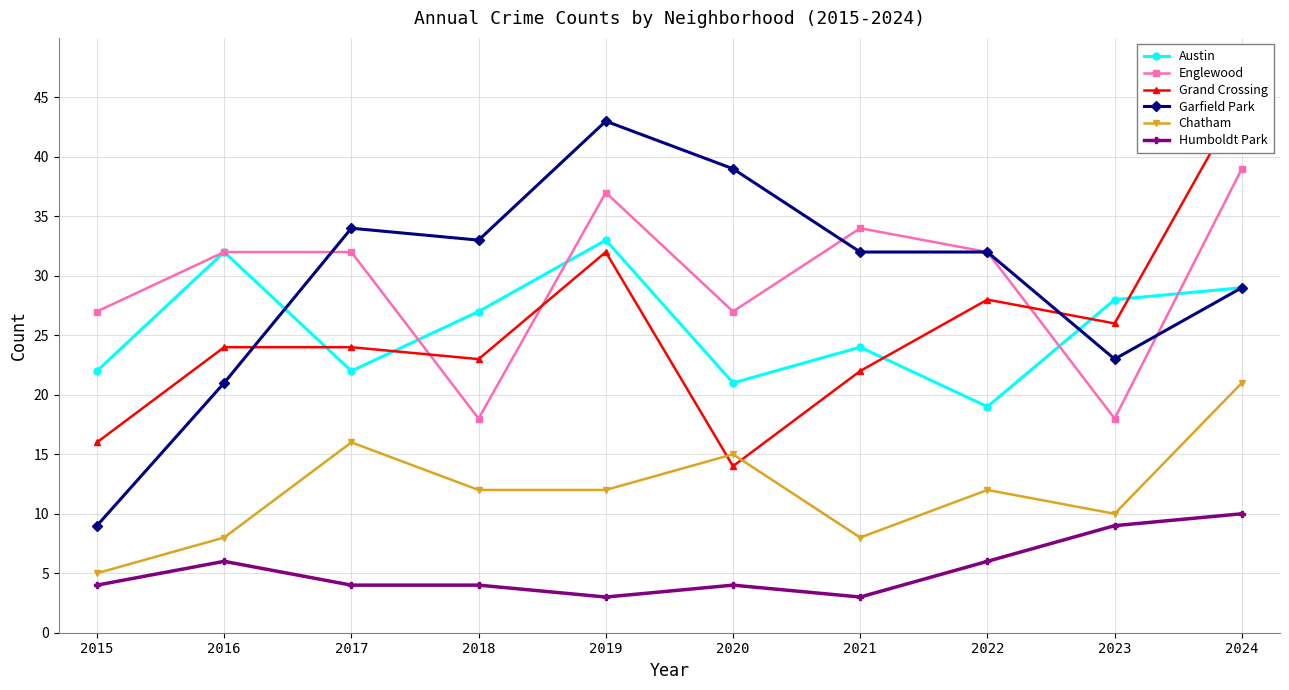

How many data points does each series have?

10